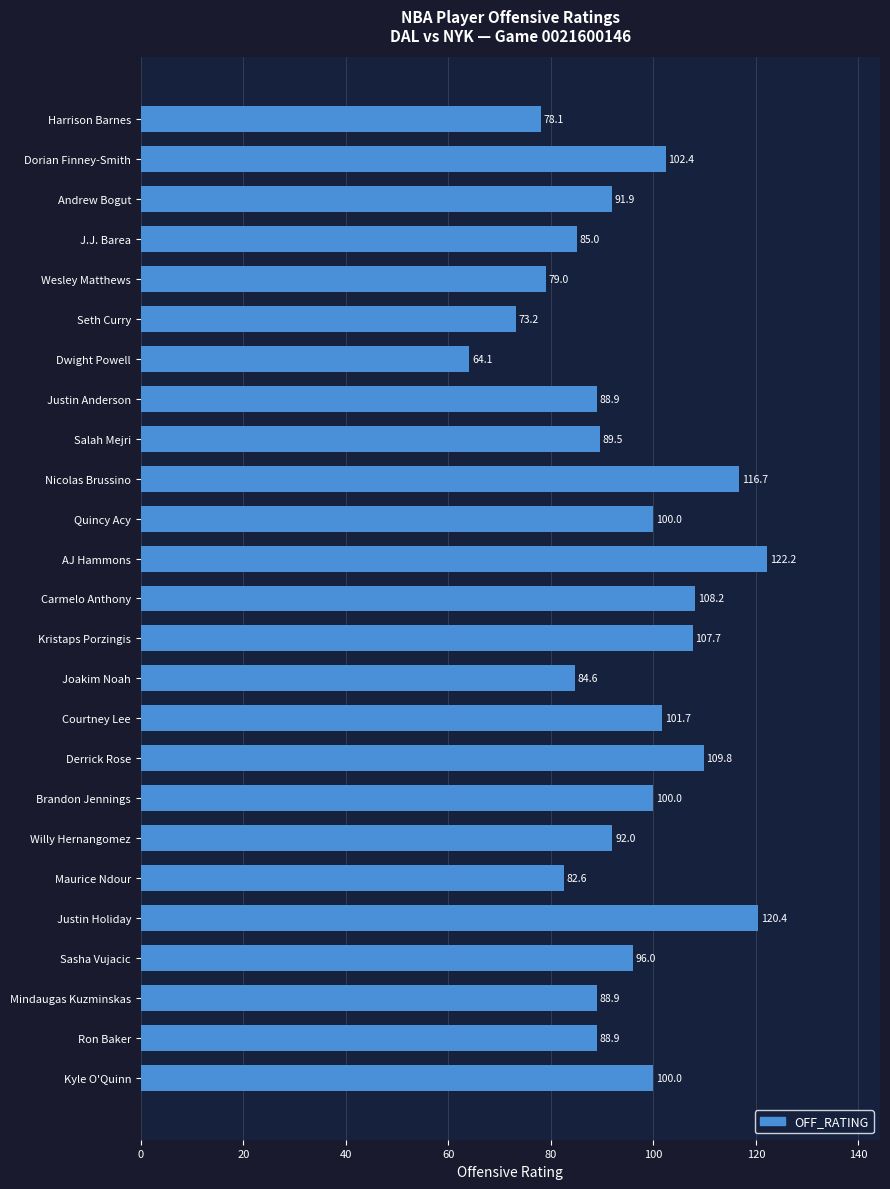

What is the minimum value shown in the chart?

64.1